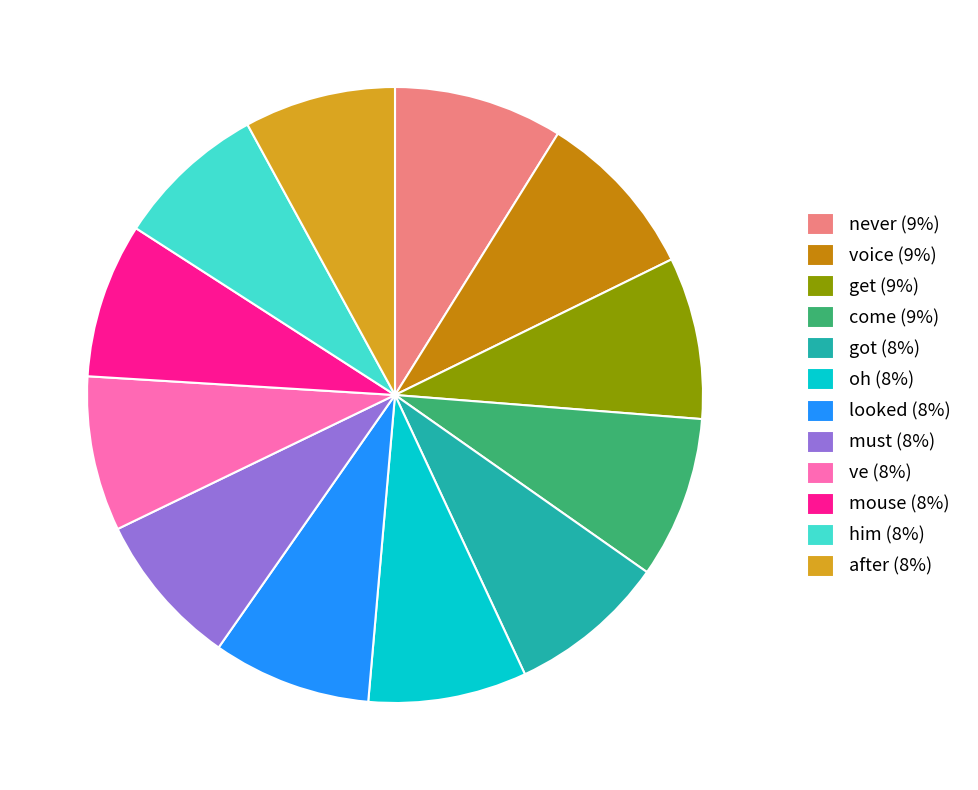

Is him (8%) the majority of the pie?

No